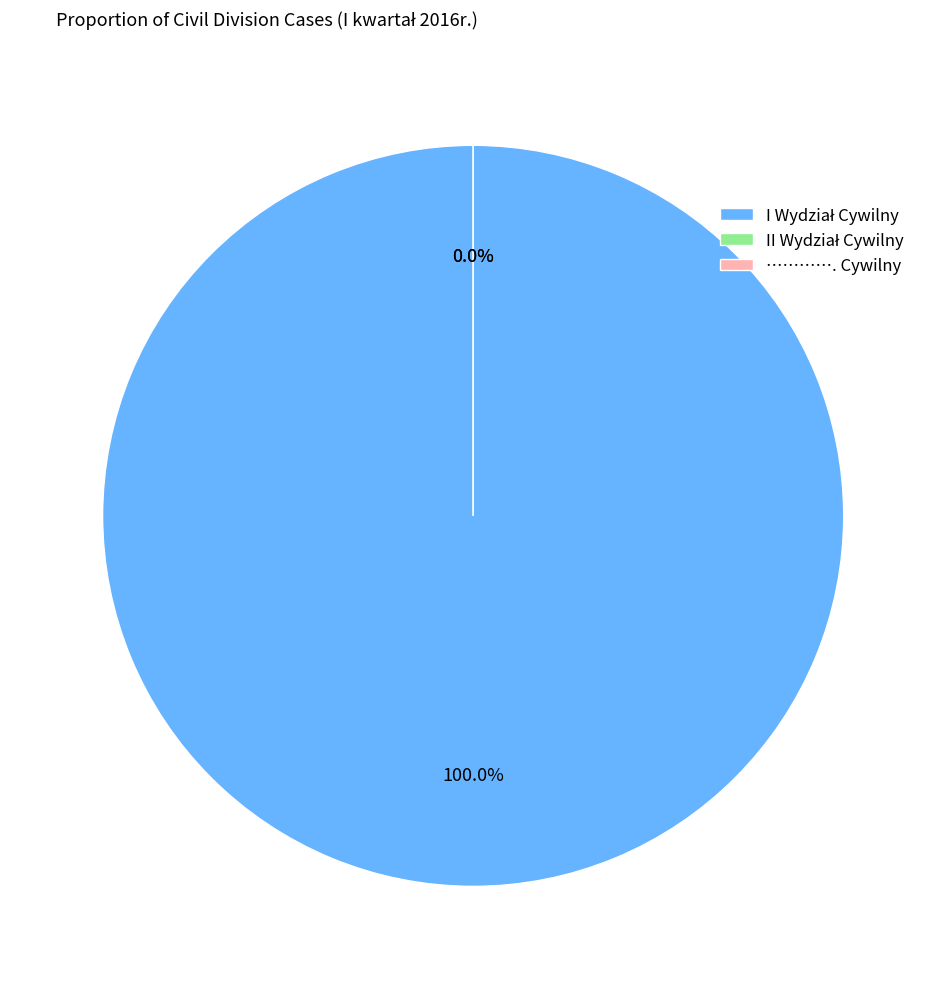

The I Wydział Cywilny slice represents 99% of the pie. True or false?

False